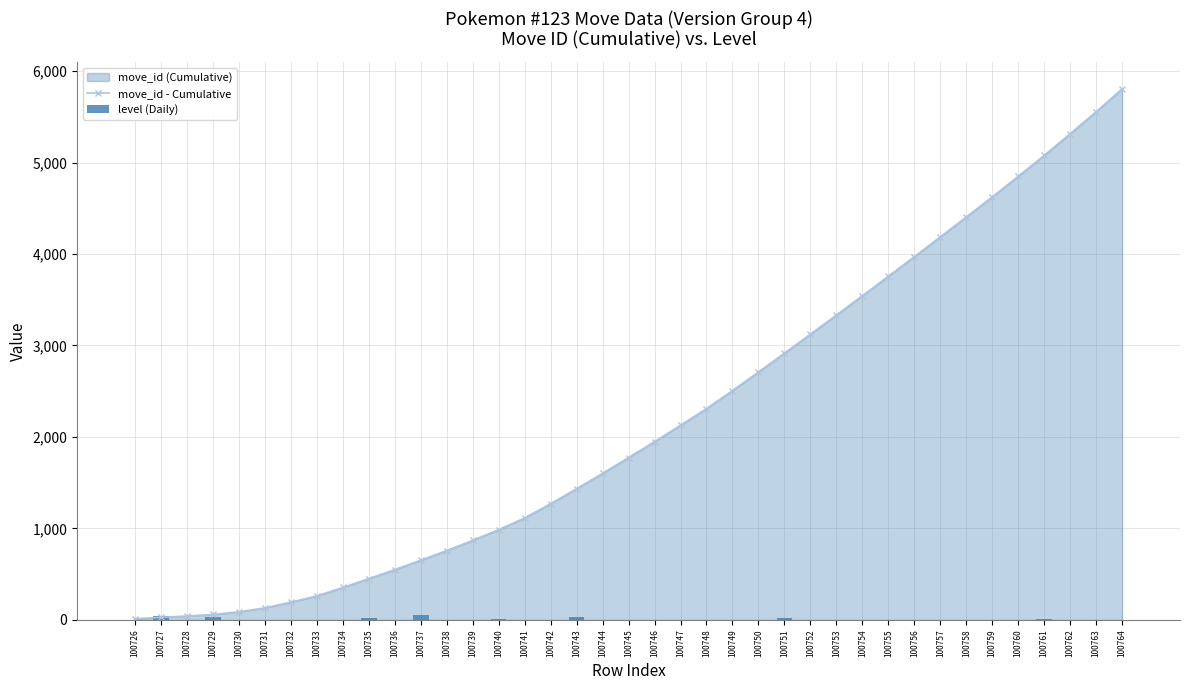

Rank the series by their maximum value, from highest to lowest.

move_id - Cumulative, level (Daily)